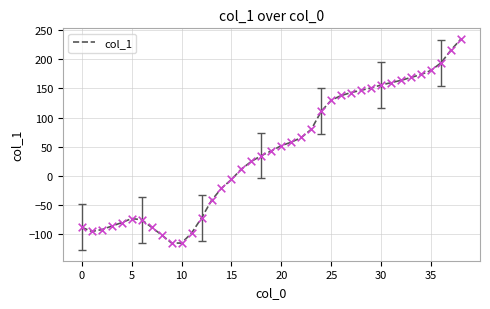

What is the smallest value displayed?

-115